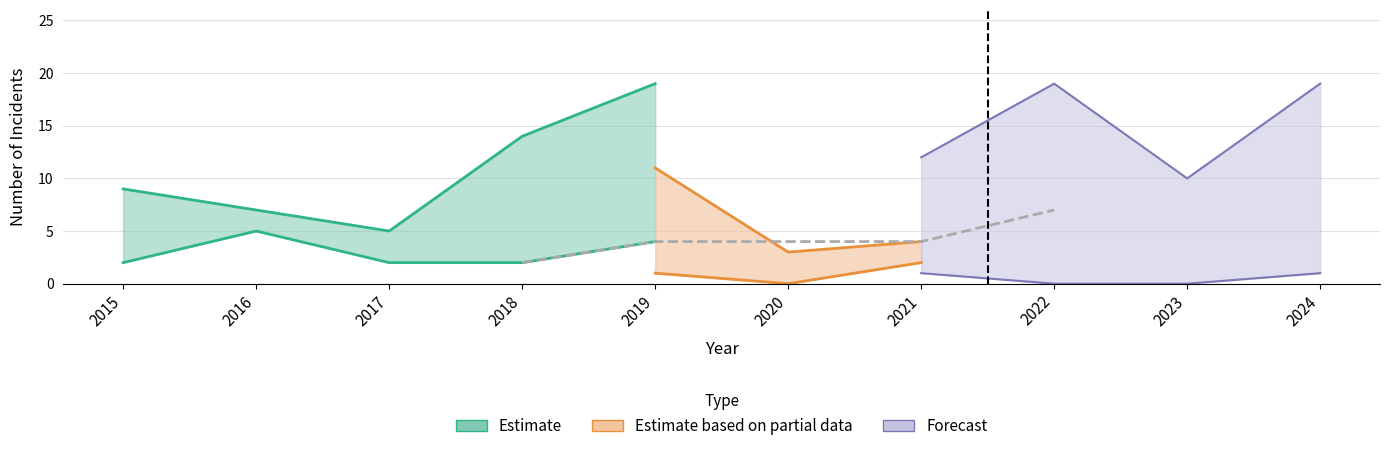

How many Robbery values are between 2 and 5?

8